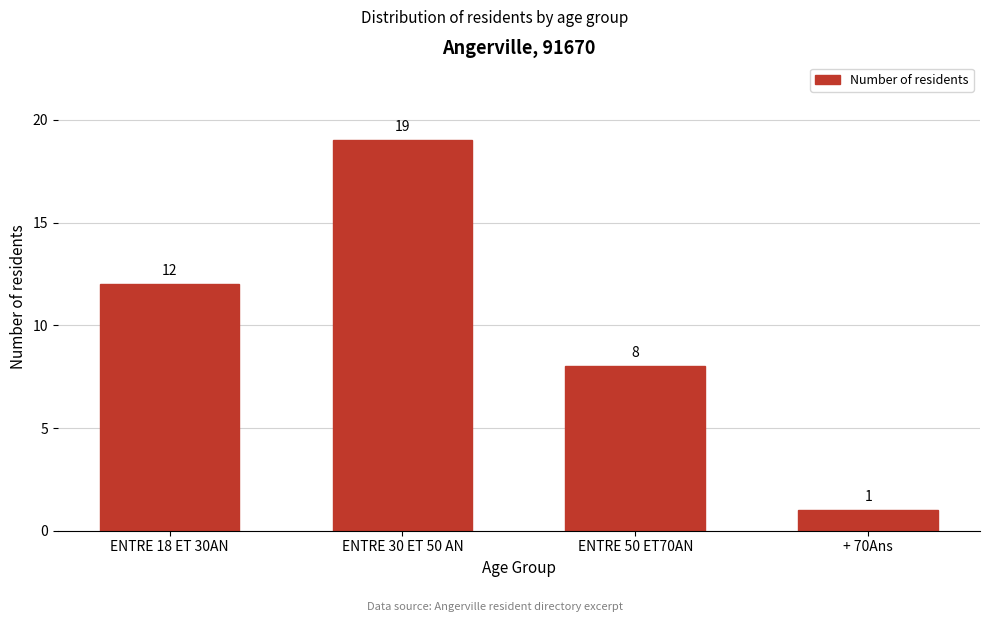

Reading left to right, extract all data points from this chart.

12	19	8	1